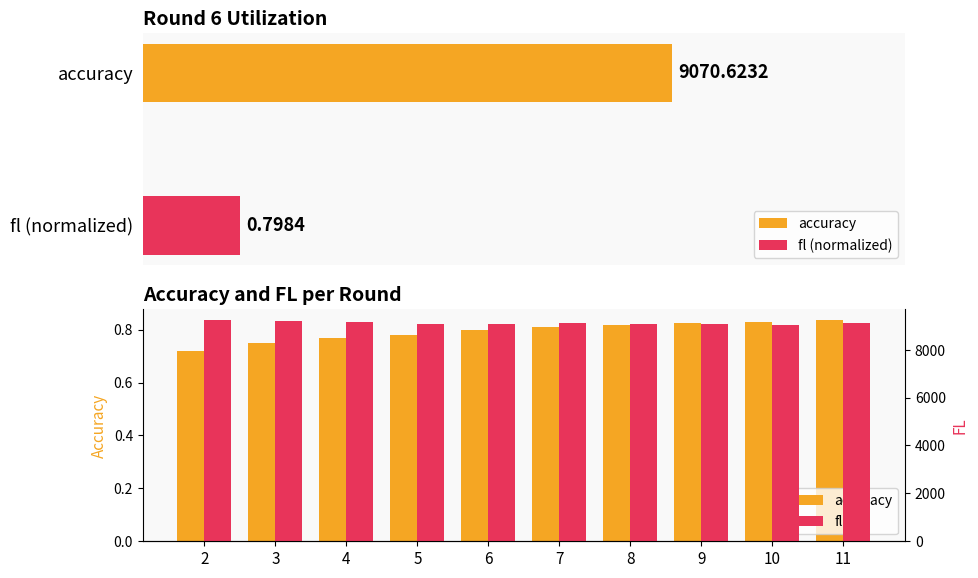

Is it true that fl equals 9055.4 at 9?

True